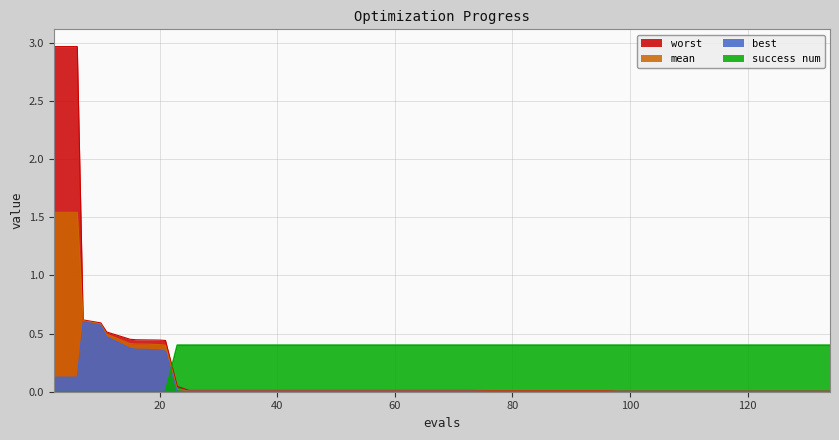

How many intersections are there between mean and success num?

1